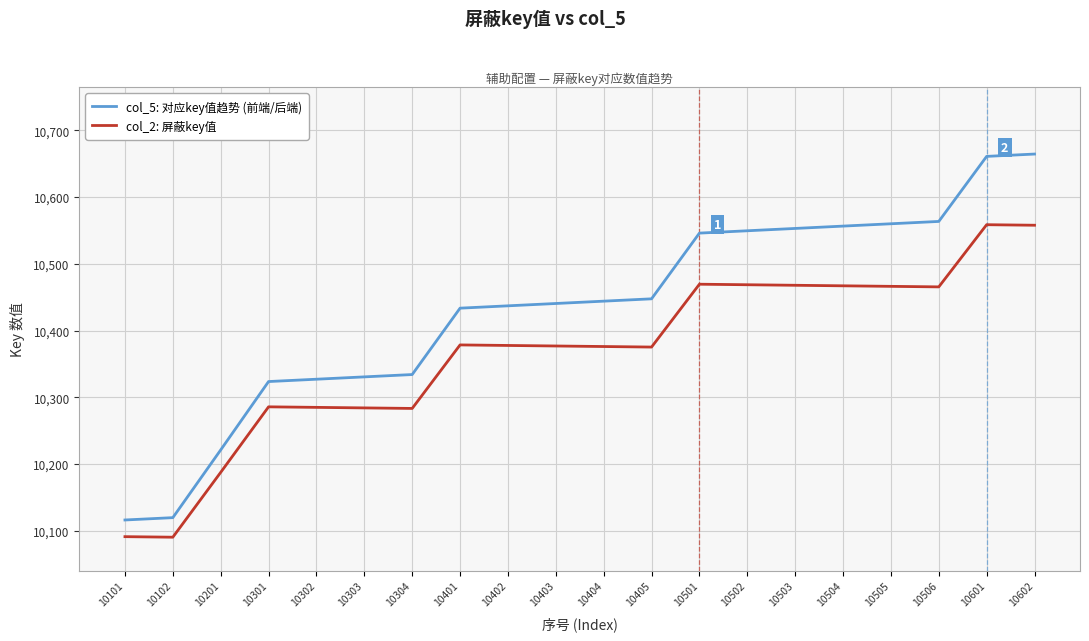

How many lines are shown in the chart?

2